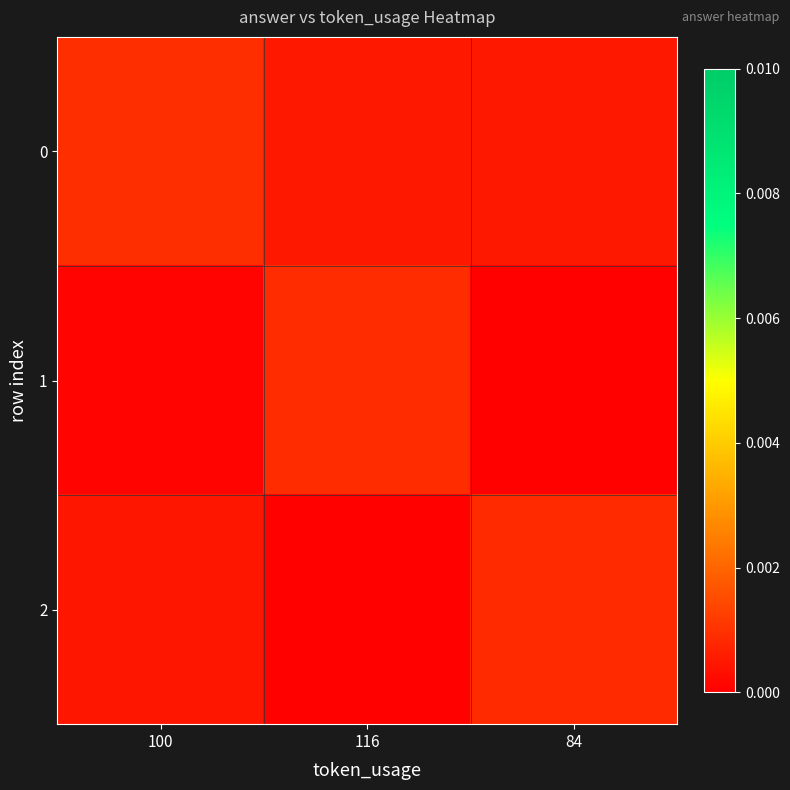

How many categories are shown in the chart?

3